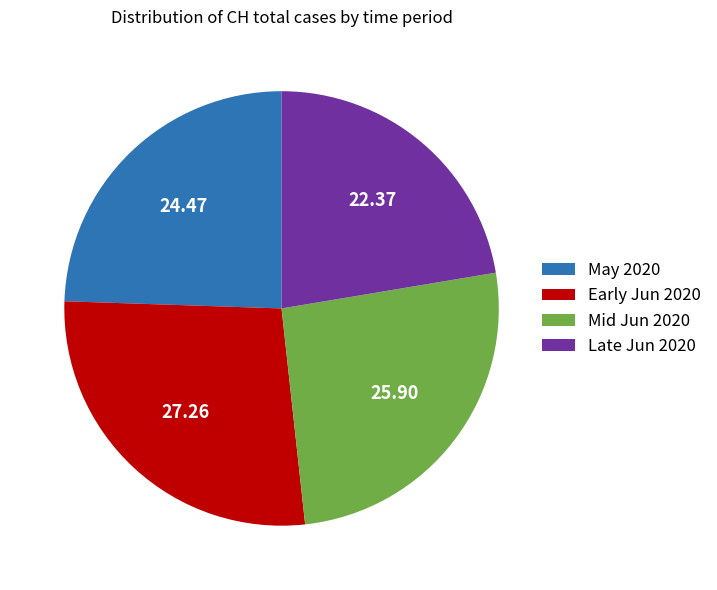

Does any single category account for the majority?

No